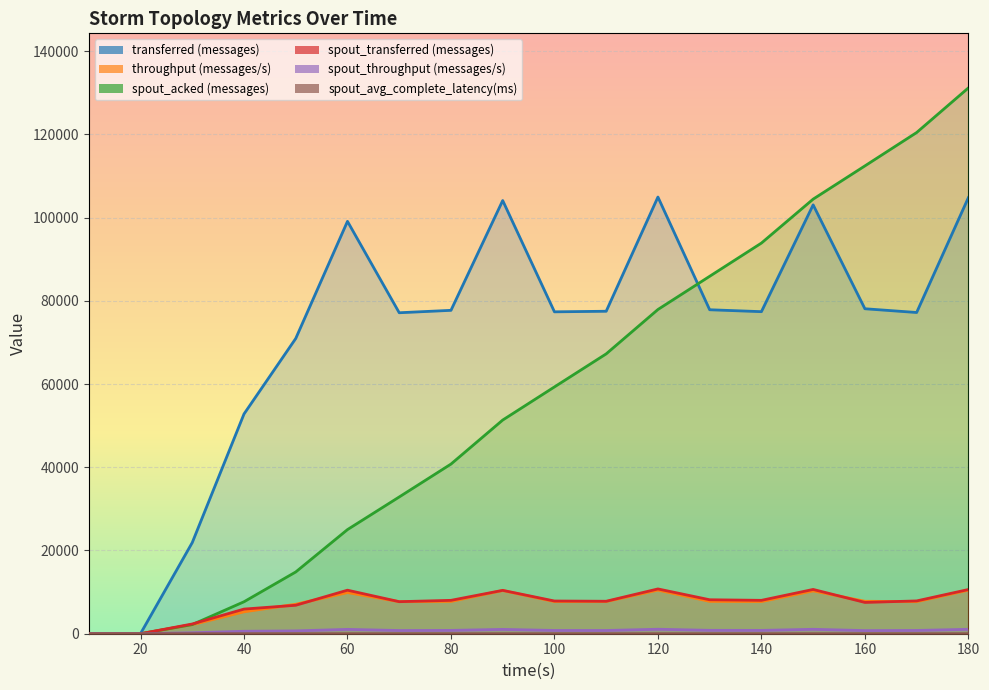

The value of spout_throughput (messages/s) at 50 is 682.0. True or false?

True